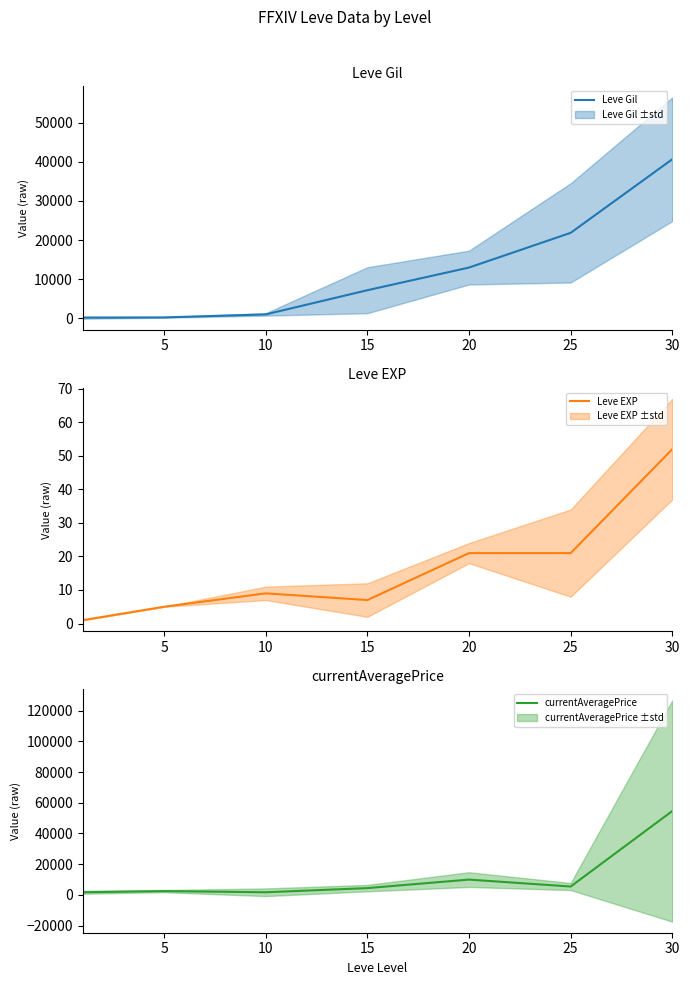

The value of Leve Gil at 20 is 12960. True or false?

True